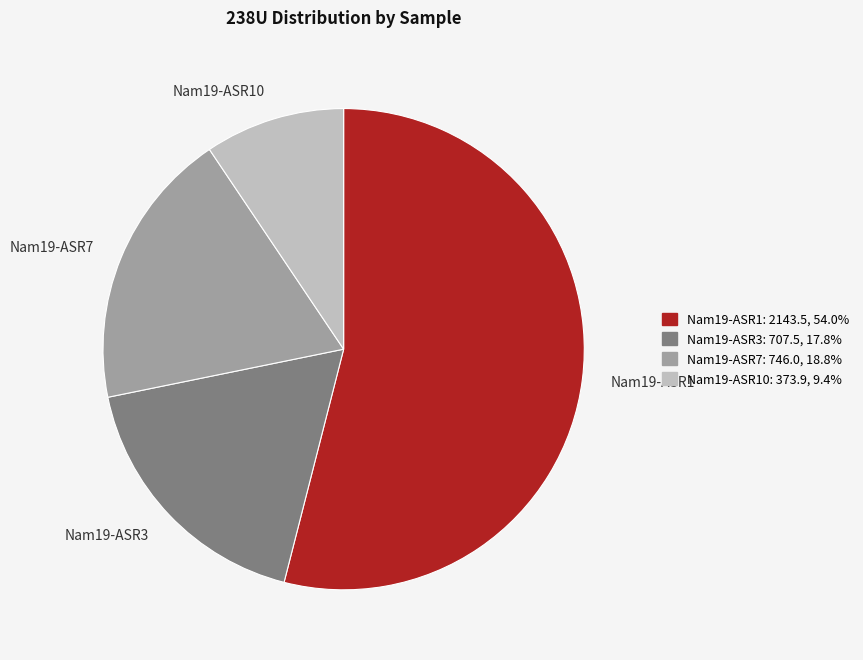

What is the ratio of the value at Nam19-ASR3 to the value at Nam19-ASR1?

0.3